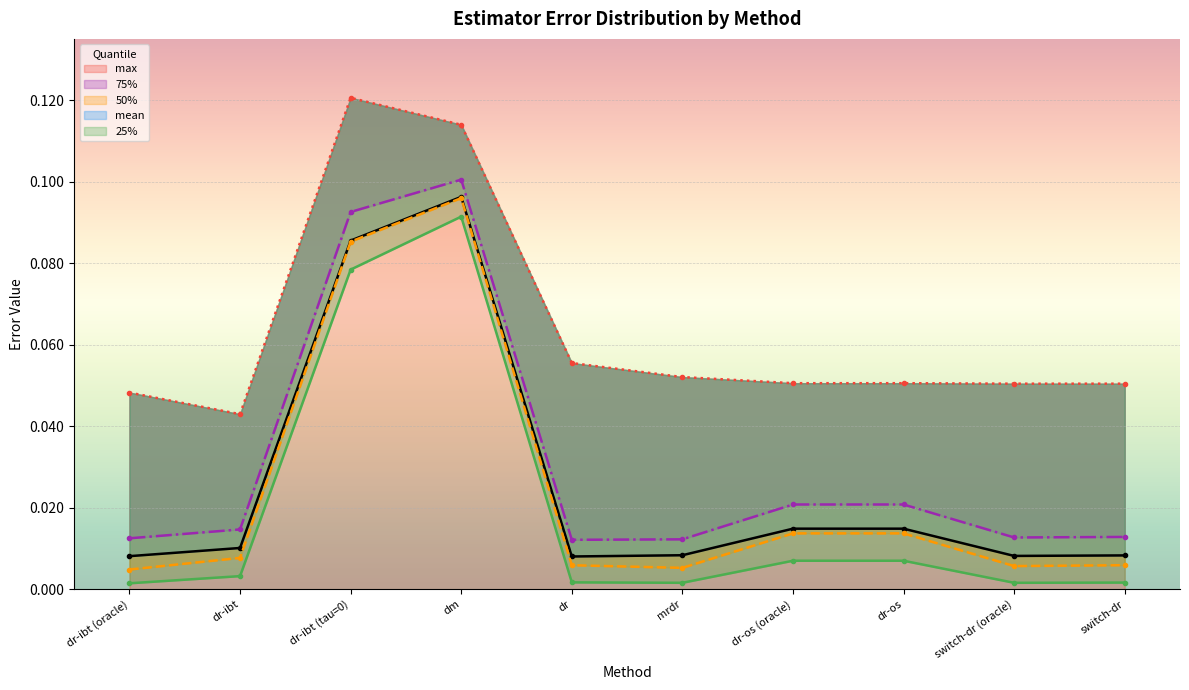

What position from the right is dr-os (oracle)?

4